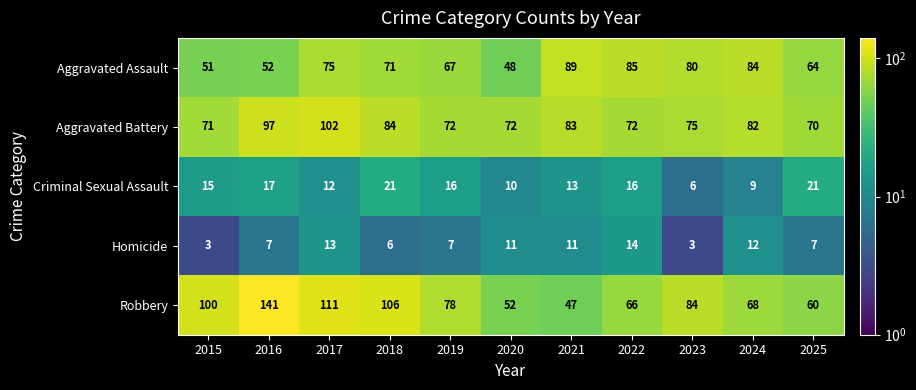

Is it true that Robbery equals 111 at 2017?

True